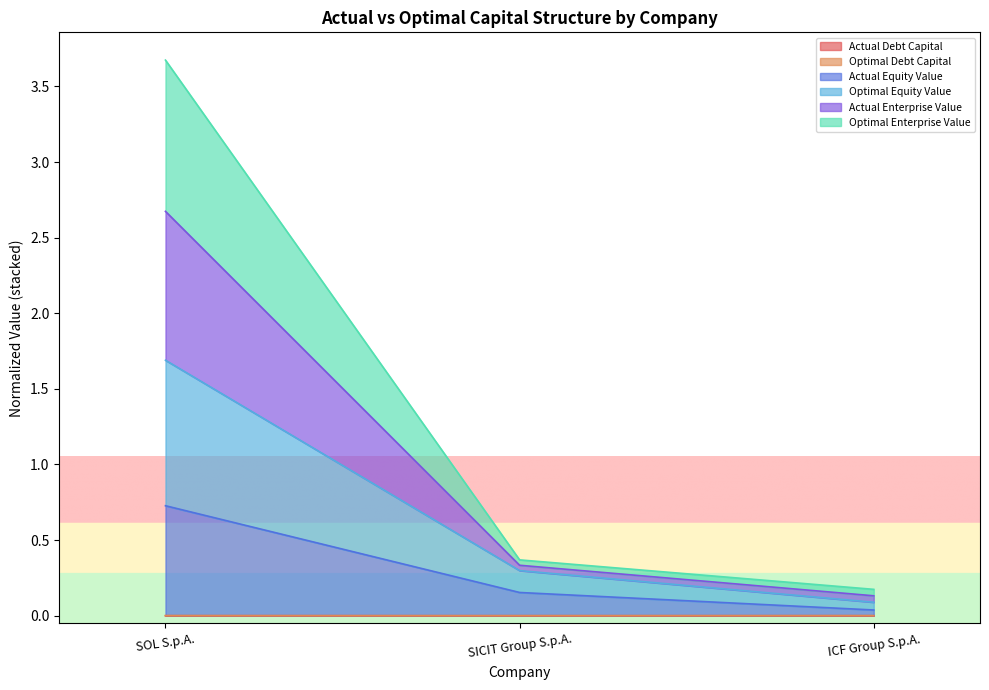

At which category is the sum across all series the highest?

SOL S.p.A.